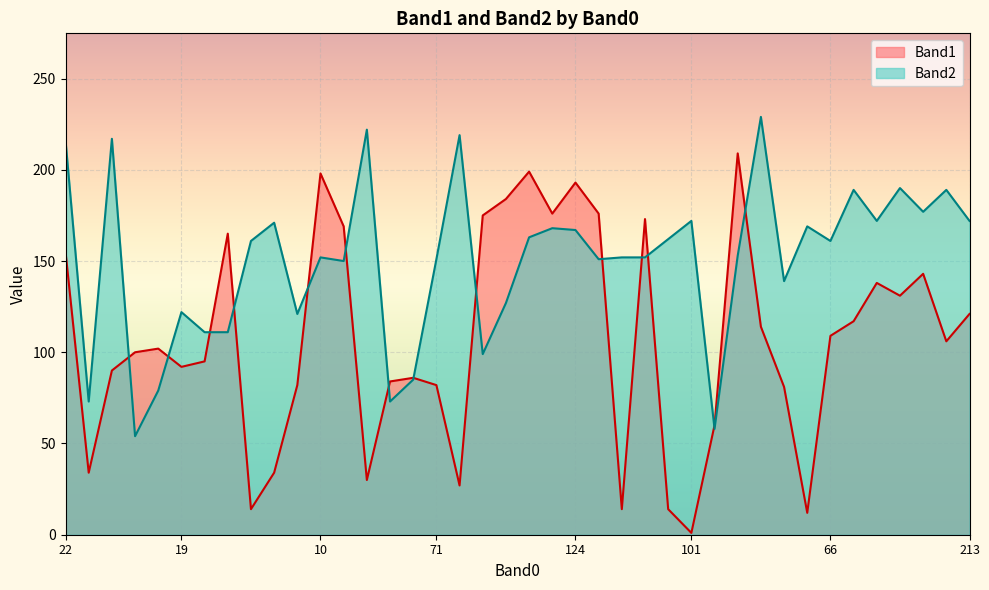

Rank the series by their maximum value, from lowest to highest.

Band1, Band2